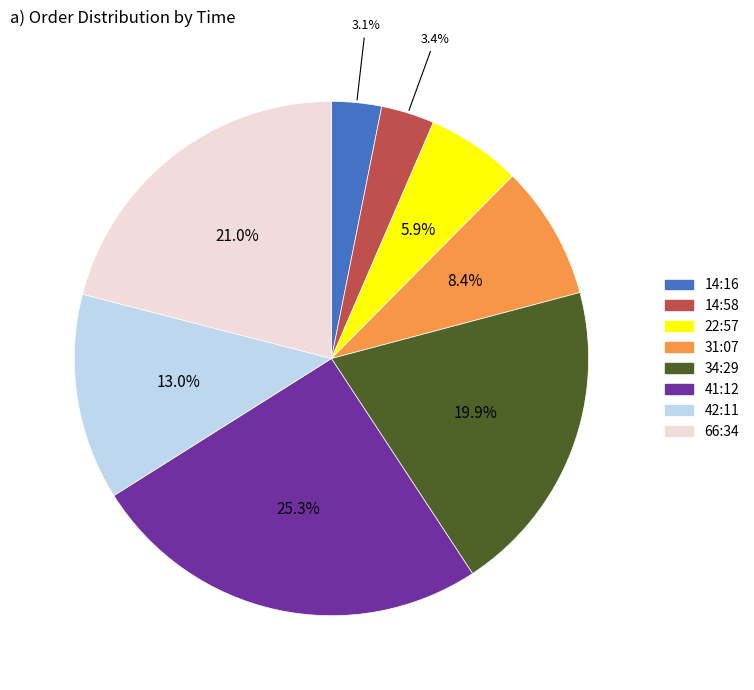

Does any single category account for the majority?

No